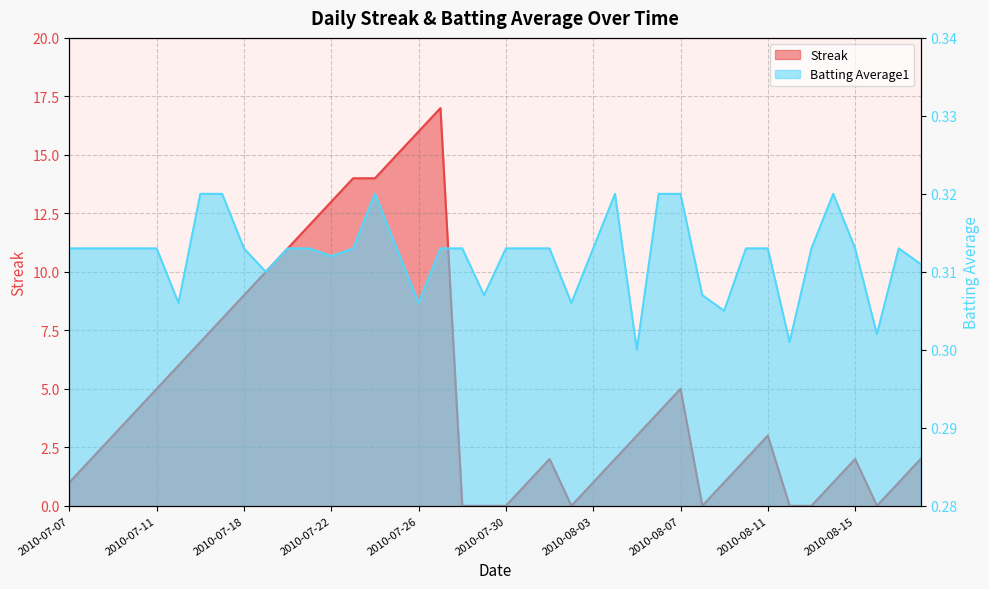

Does the chart have visible grid lines?

Yes